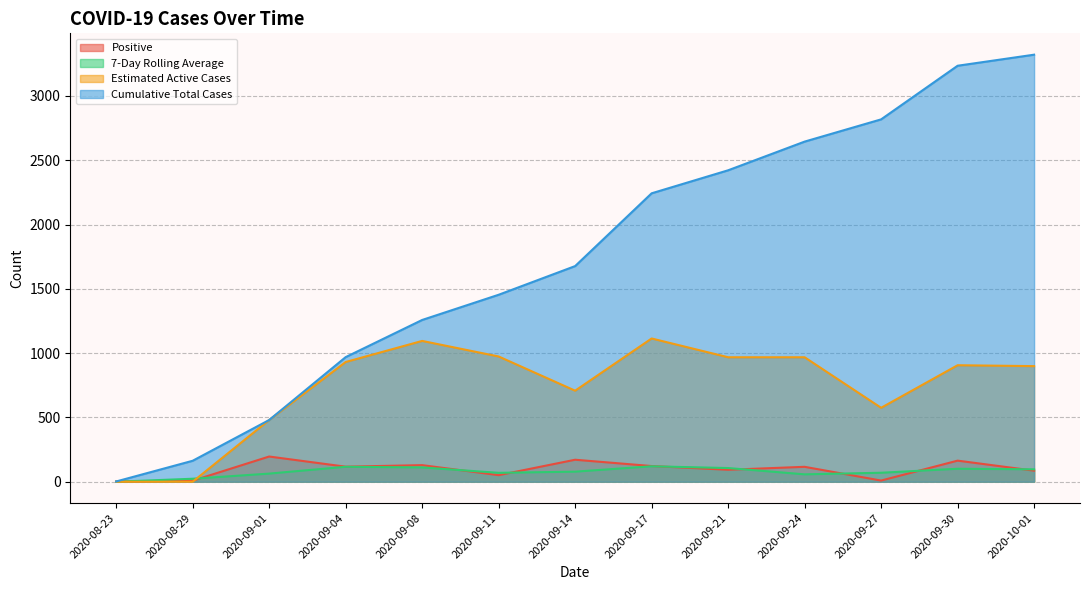

At which category is the sum across all series the highest?

2020-09-30